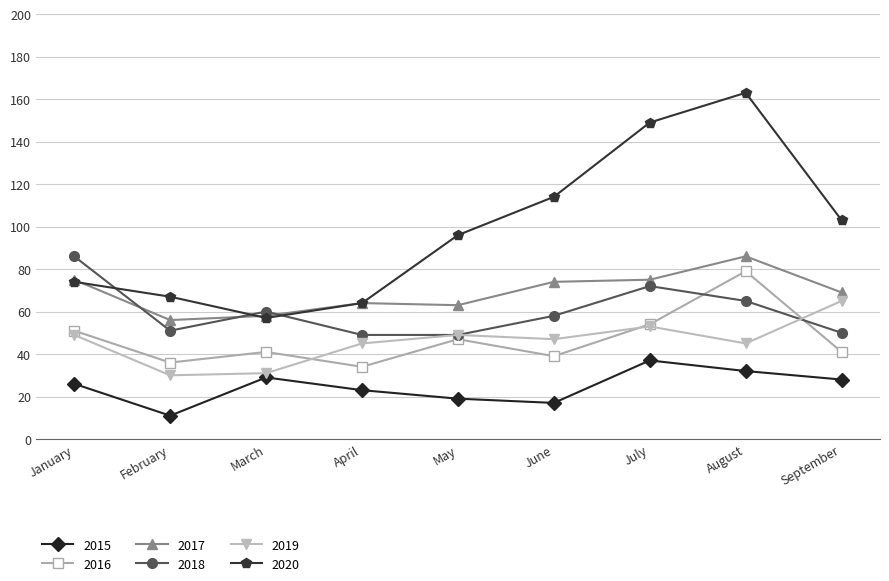

Which series changed the most between January and April?

2018